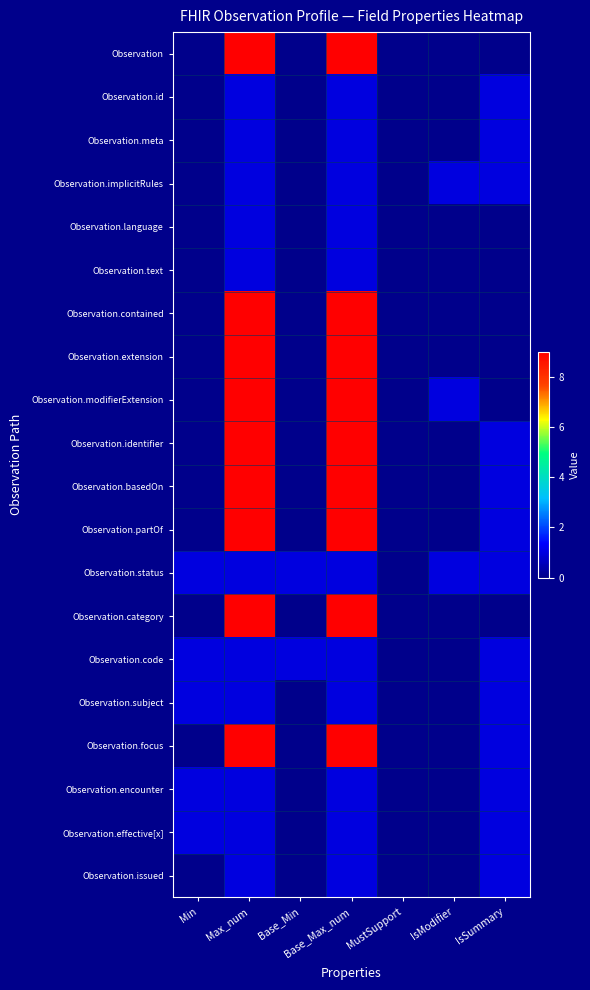

Rank the series by their maximum value, from highest to lowest.

Observation, Observation.contained, Observation.extension, Observation.modifierExtension, Observation.identifier, Observation.basedOn, Observation.partOf, Observation.category, Observation.focus, Observation.id, Observation.meta, Observation.implicitRules, Observation.language, Observation.text, Observation.status, Observation.code, Observation.subject, Observation.encounter, Observation.effective[x], Observation.issued